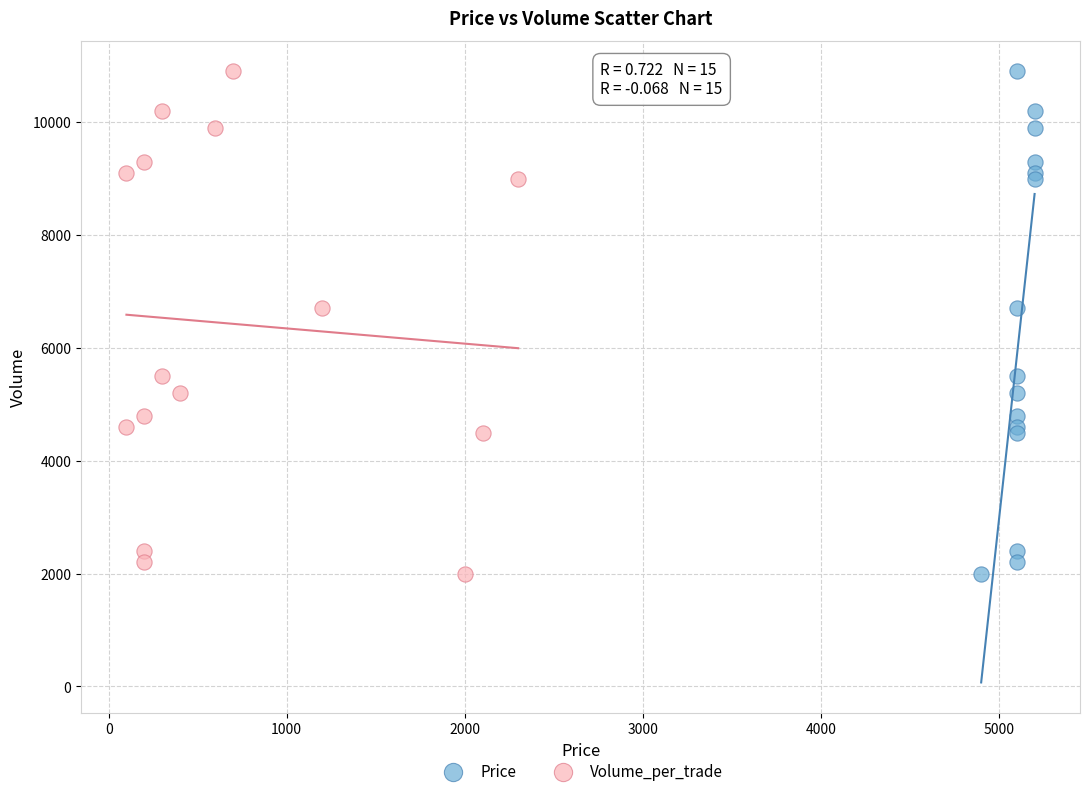

What are all the series names shown in the legend?

Price, Volume_per_trade